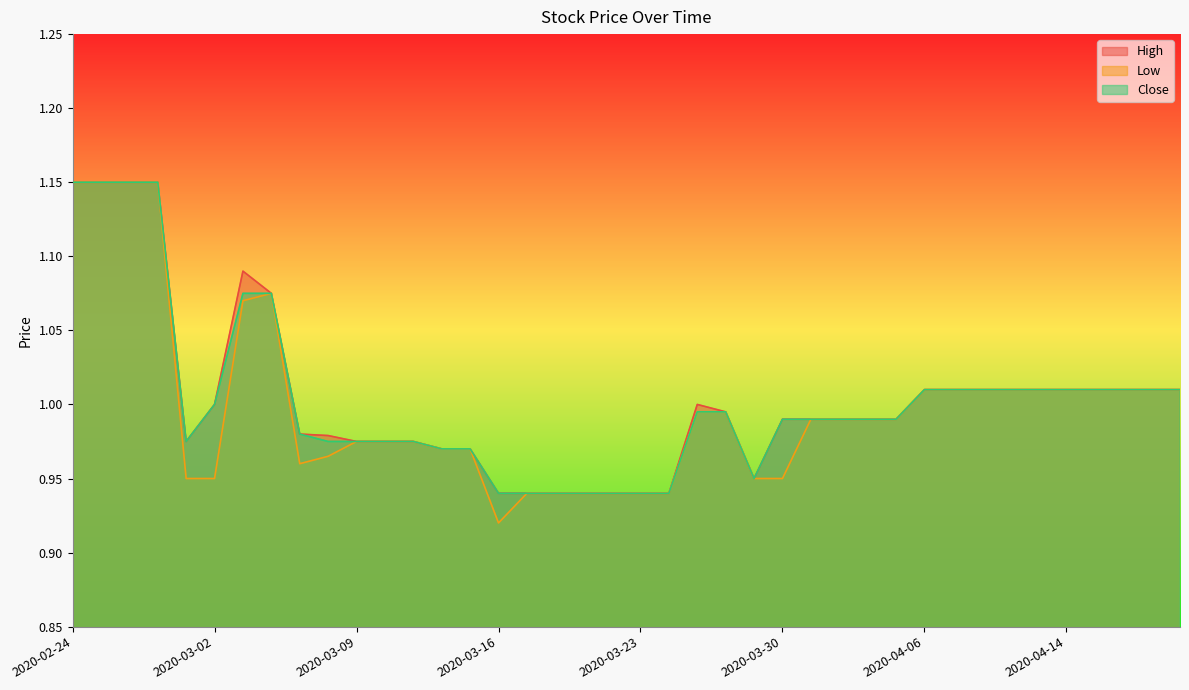

True or false: Close has more than 1 points higher than both neighbors.

False